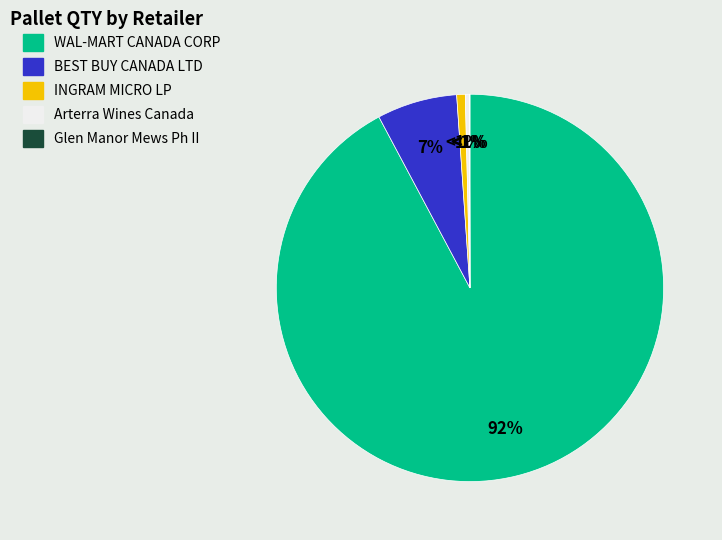

What is the smallest slice in the pie chart?

Glen Manor Mews Ph II